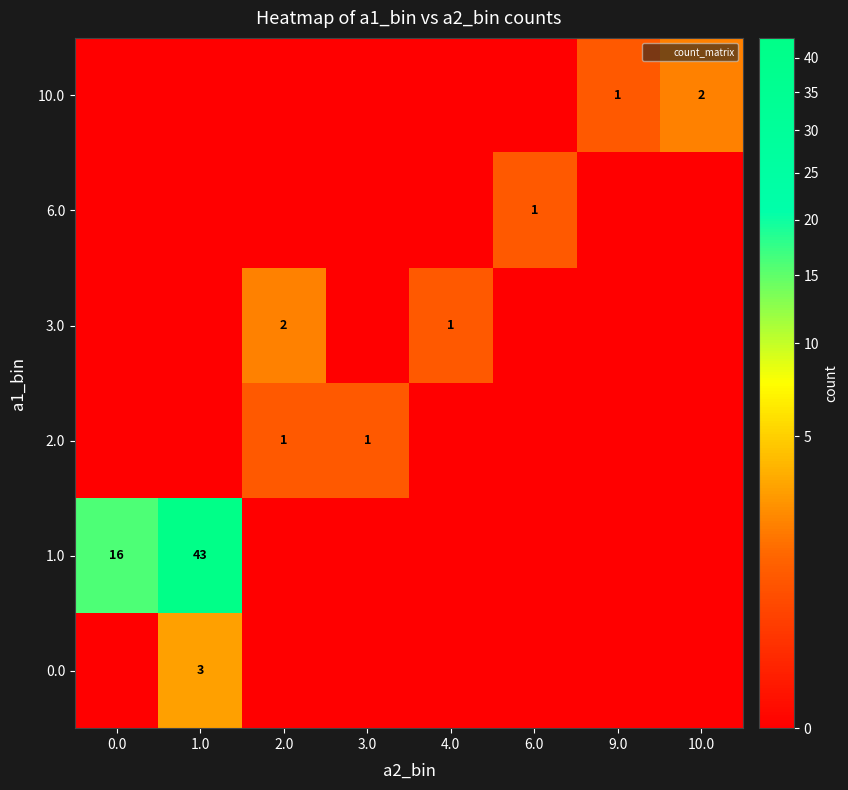

The 0.0 series shows 0 at 6.0. True or false?

True